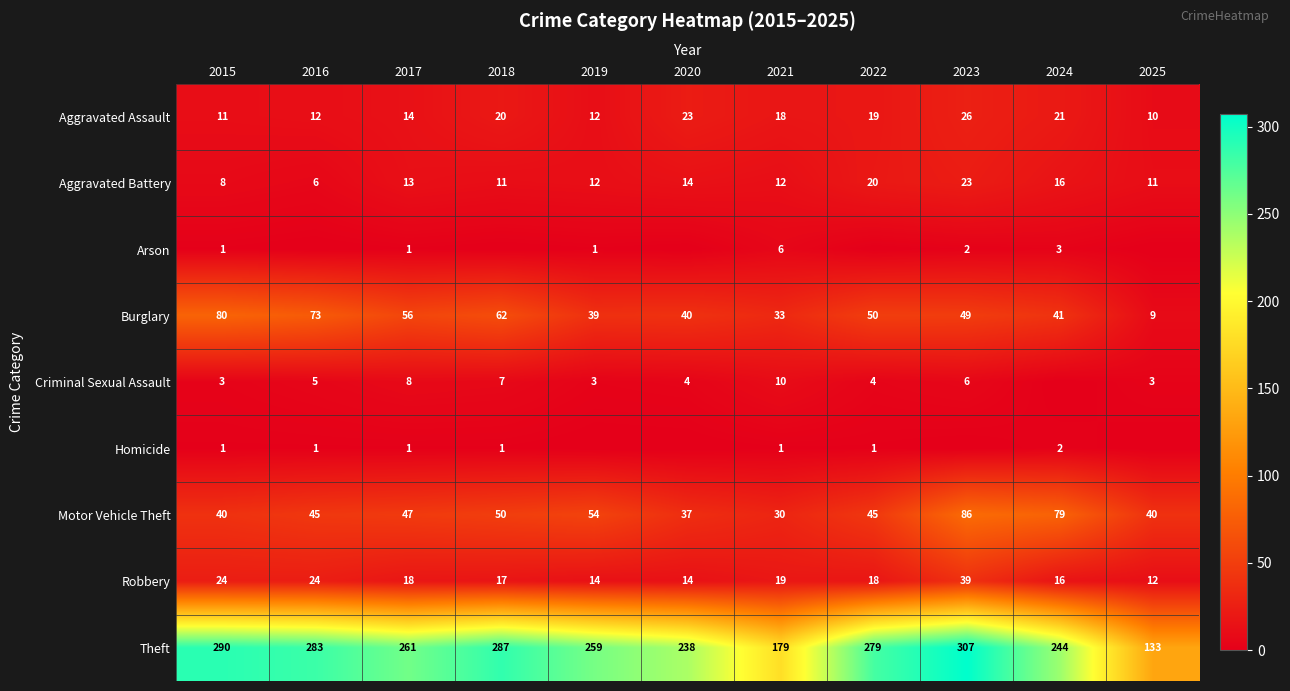

What is the approximate value of Aggravated Assault at 2017, to the nearest 10?

10